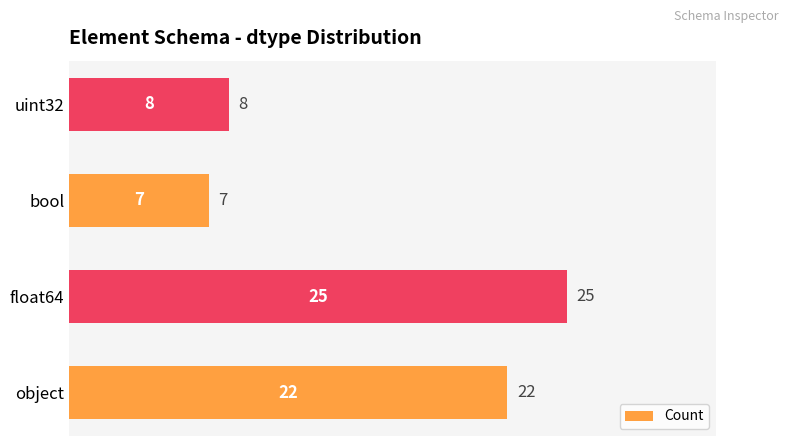

Does the chart contain stacked bars?

No